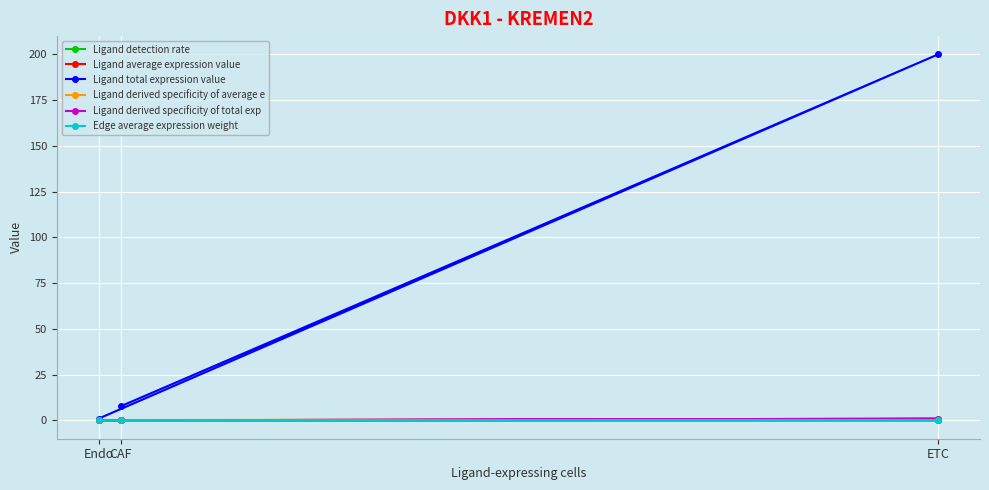

Read the Ligand total expression value value at ETC.

200.0